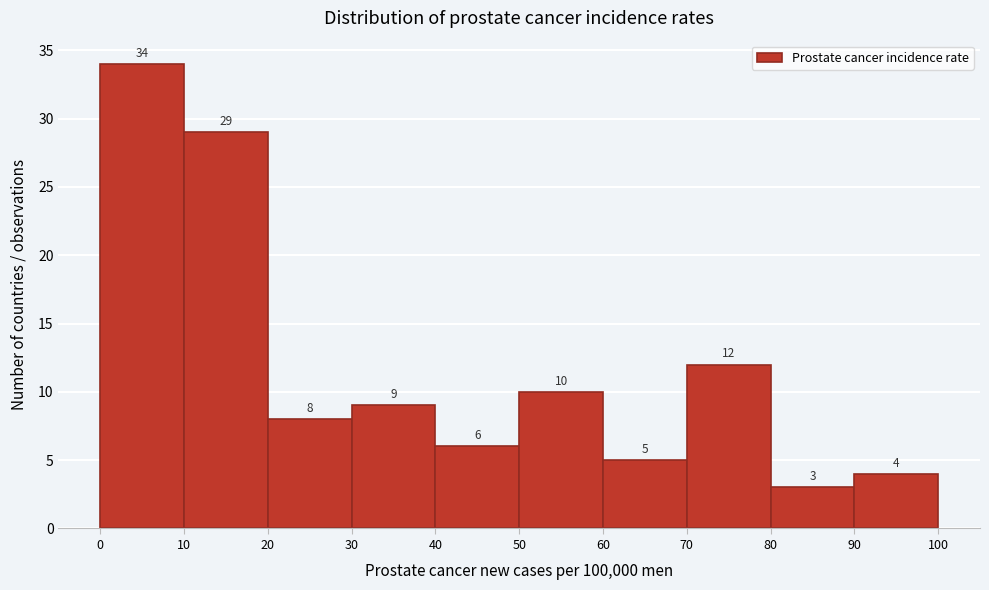

Reading left to right, list every bar in this chart as the range it spans on the x-axis followed by its height.

0 to 10: 34
10 to 20: 29
20 to 30: 8
30 to 40: 9
40 to 50: 6
50 to 60: 10
60 to 70: 5
70 to 80: 12
80 to 90: 3
90 to 100: 4